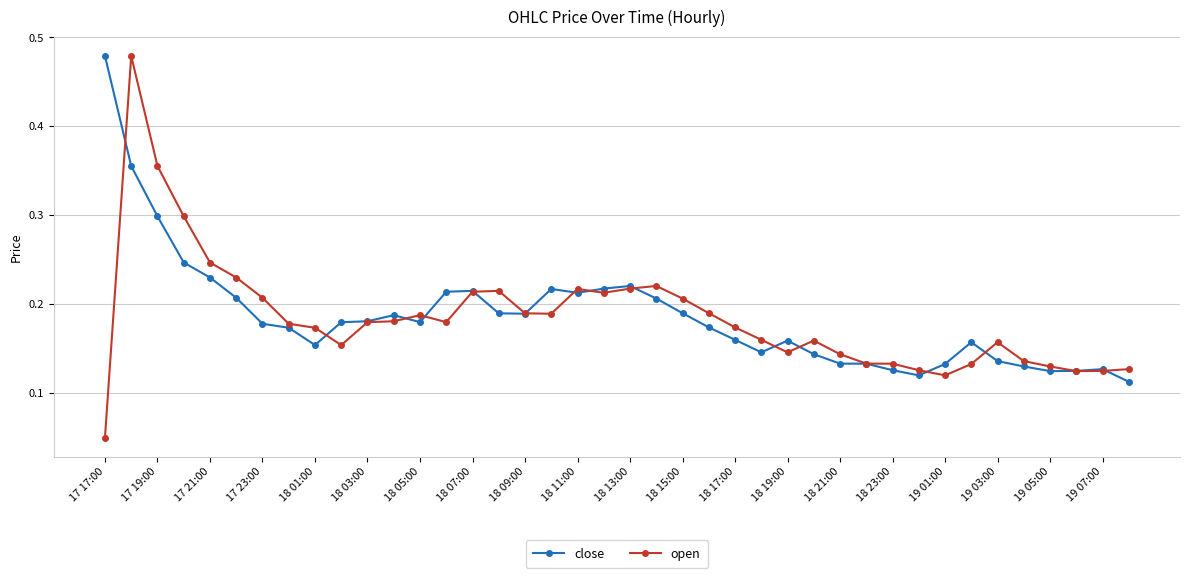

Which series has the largest range (max minus min)?

open